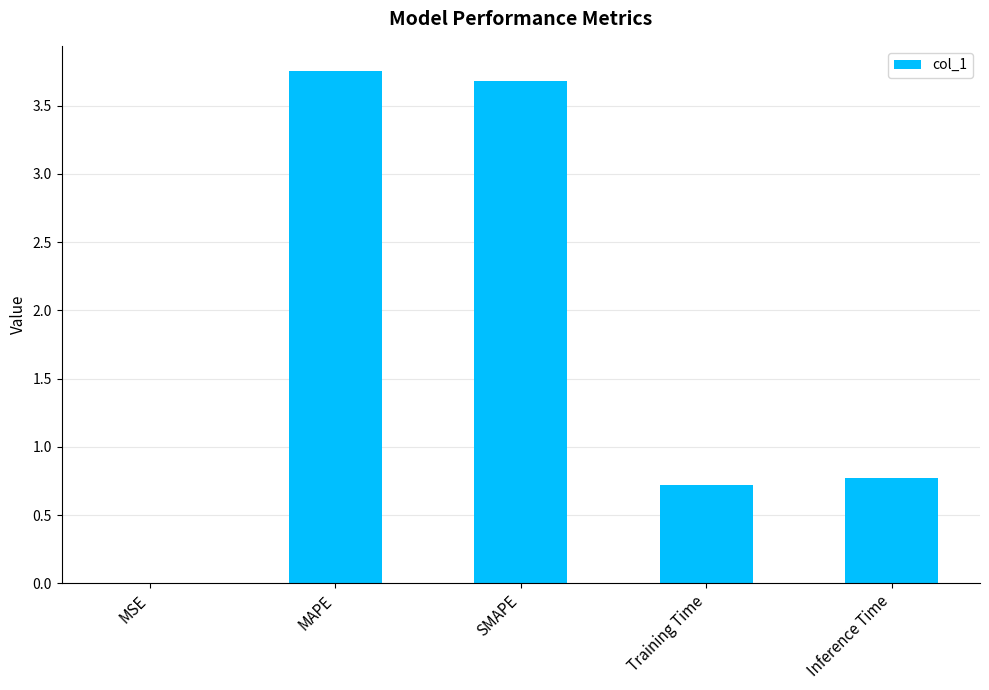

What value does the data have at Training Time?

0.7